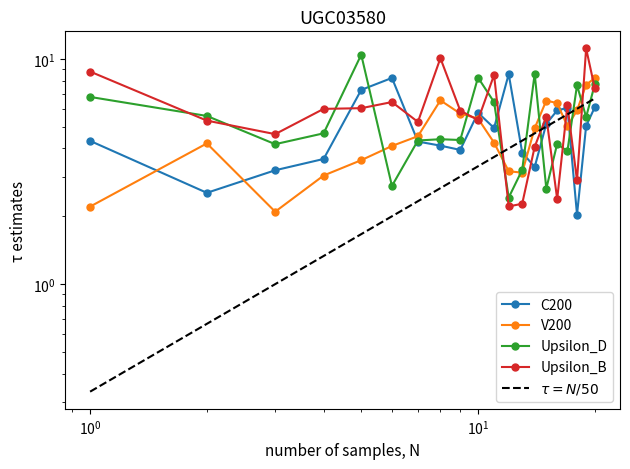

How many data points does each series have?

20